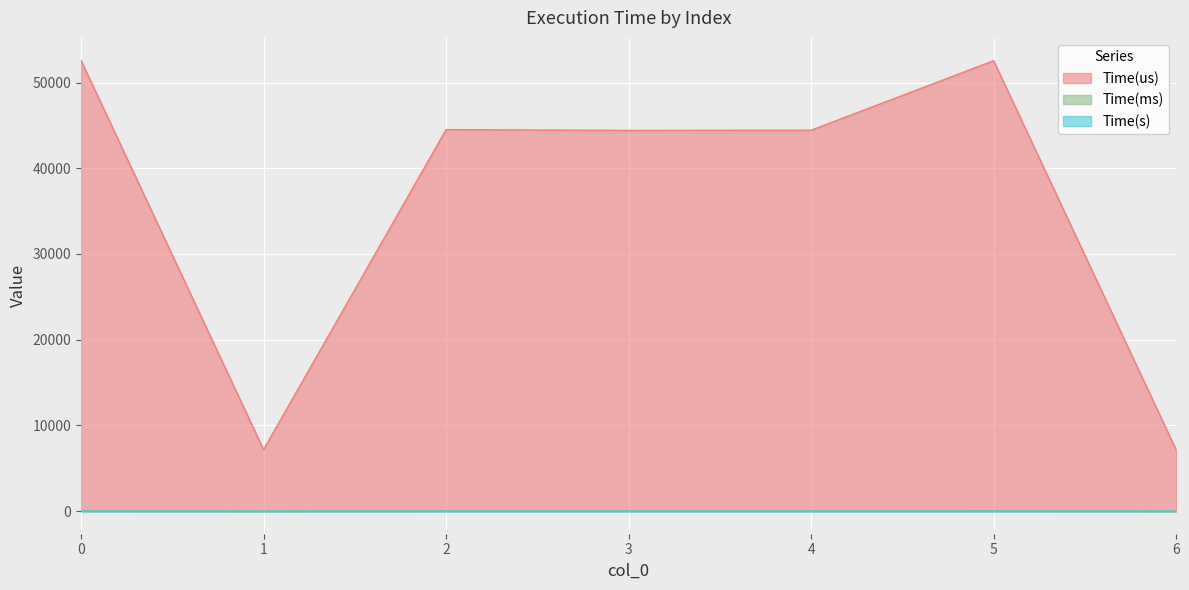

What is the average value of the Time(ms) series?

36.1